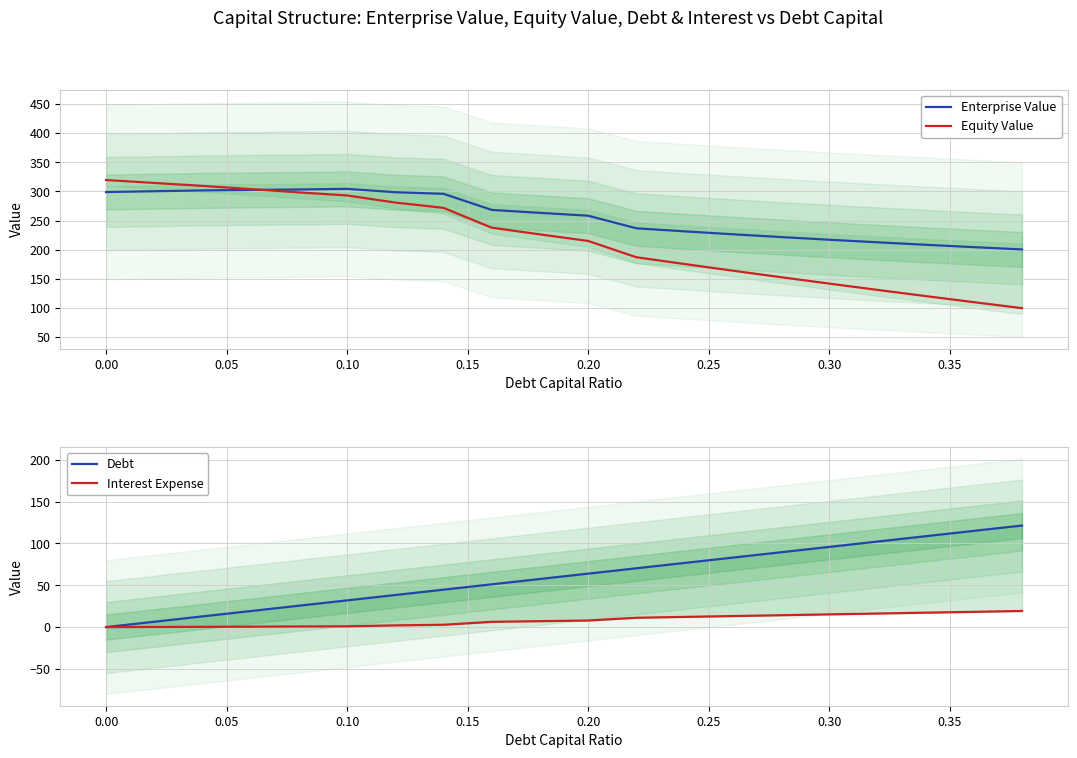

What value does the Equity Value series have at 0.20?

214.9